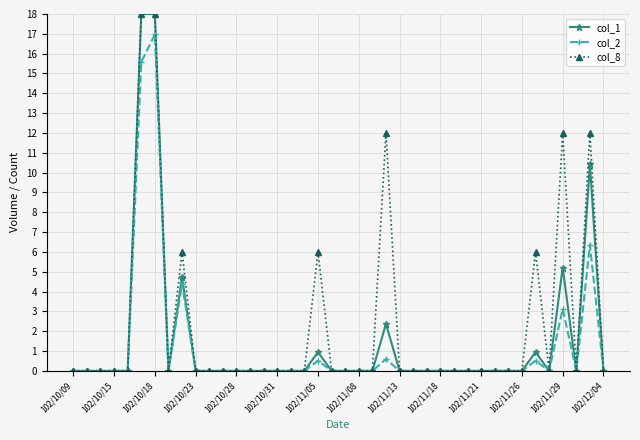

Which series has the largest total across all categories?

col_8